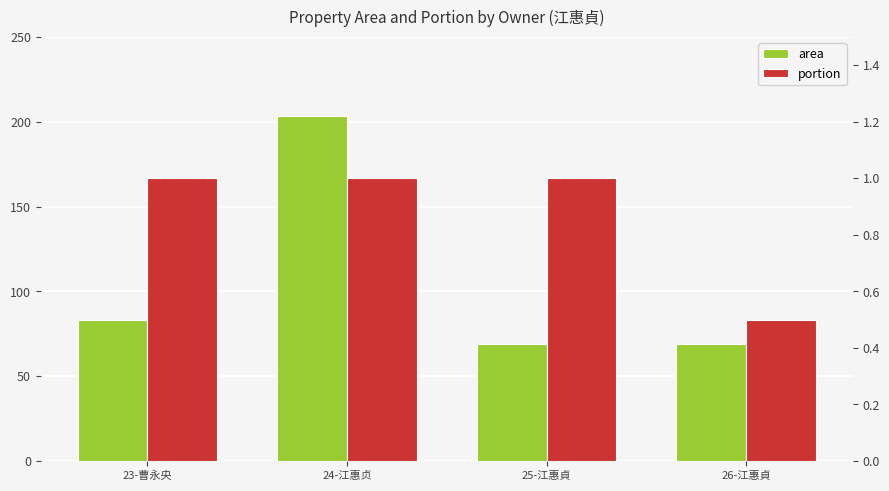

Count the number of data series in this chart.

2